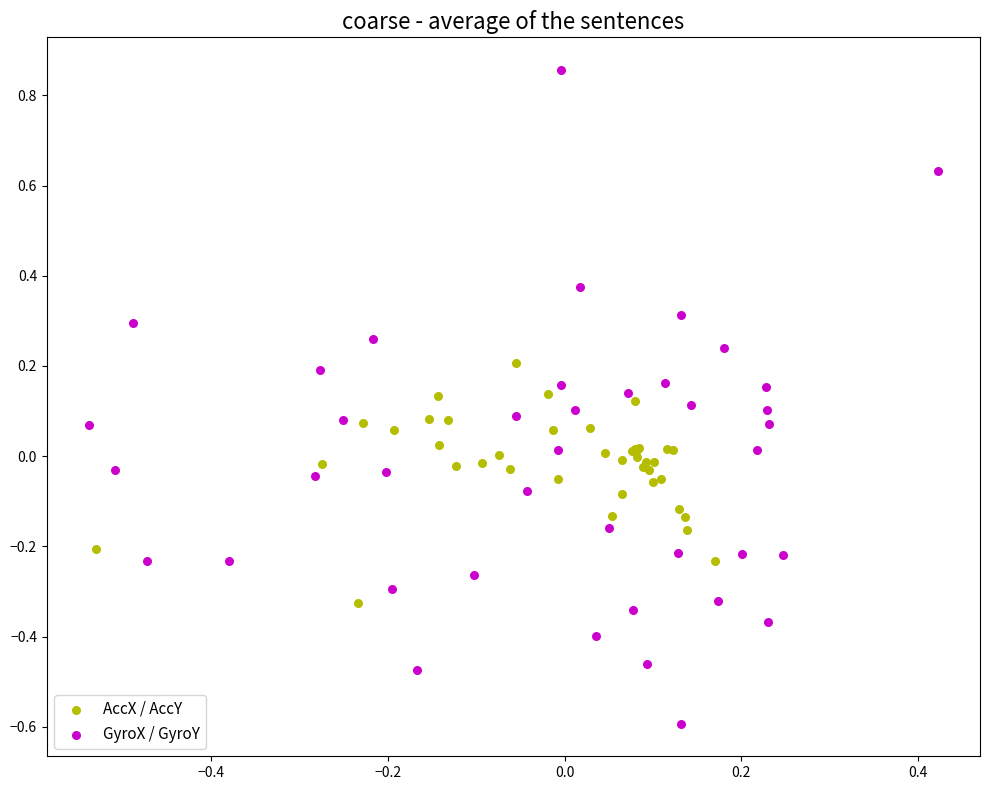

Which series reaches the maximum Y coordinate?

GyroX / GyroY